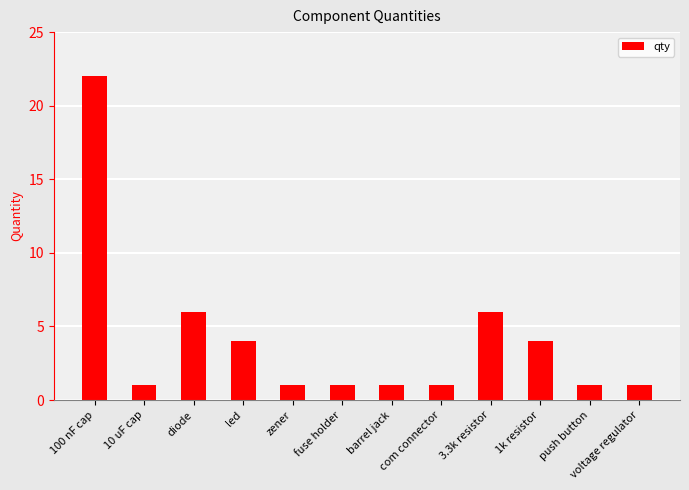

What is the difference between the second highest and second lowest values?

5